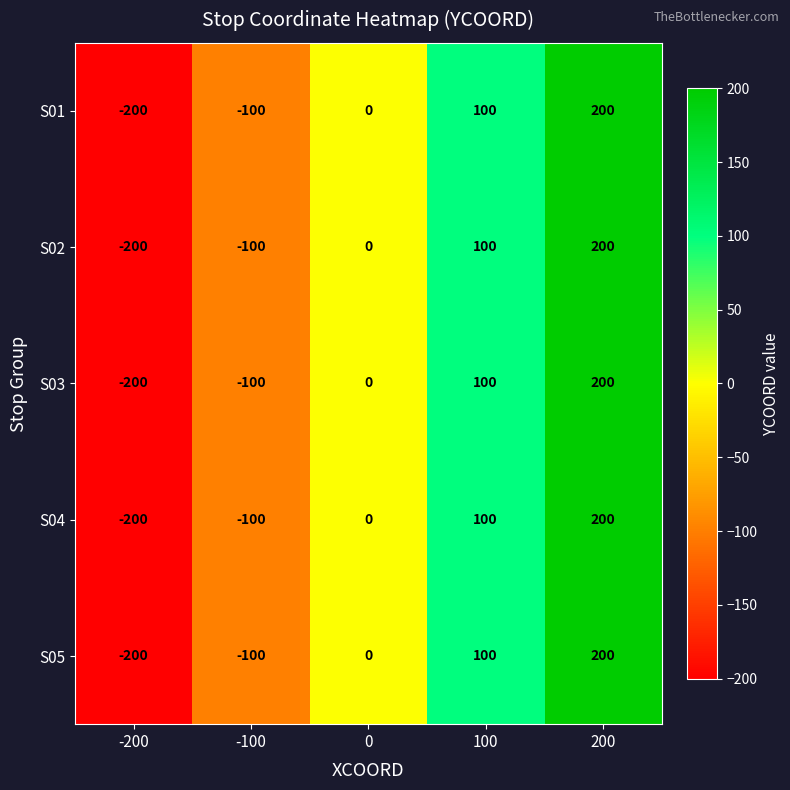

What is the difference between the S03 values at -100 and 100?

200